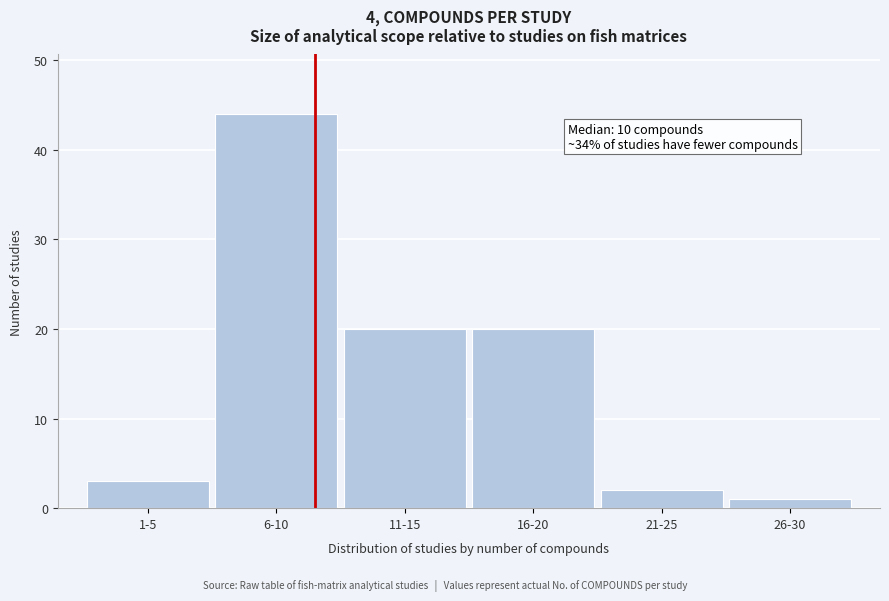

Reading right to left, extract all data points from this chart.

26-30=1	21-25=2	16-20=20	11-15=20	6-10=44	1-5=3